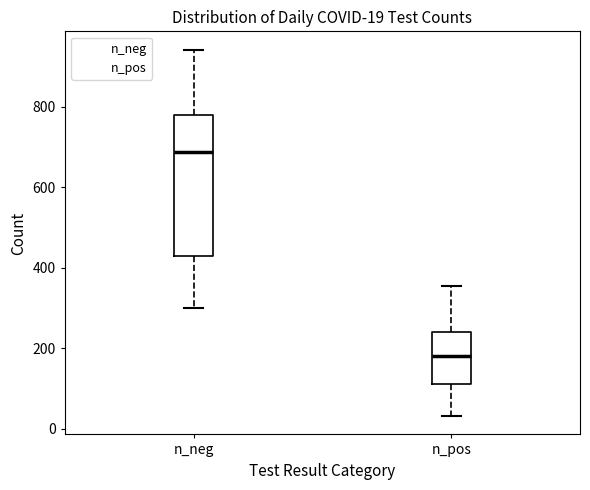

Which box's median line is the lowest?

n_pos